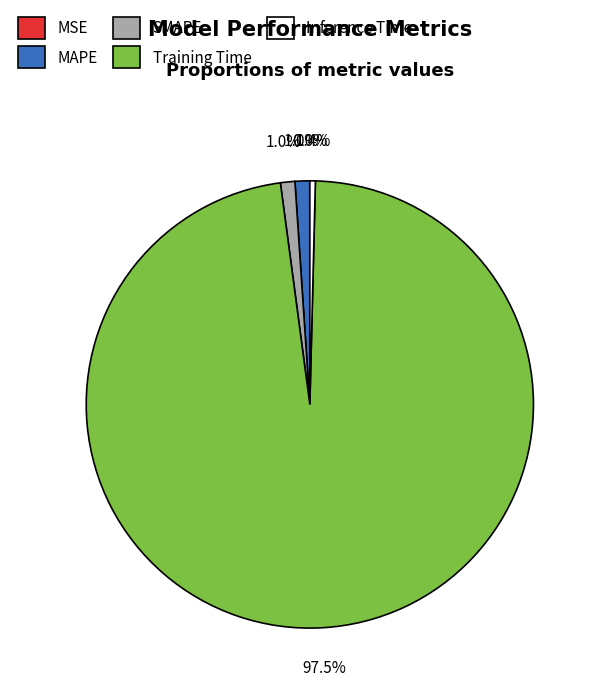

To the nearest percent, what percentage of the pie is SMAPE?

1%